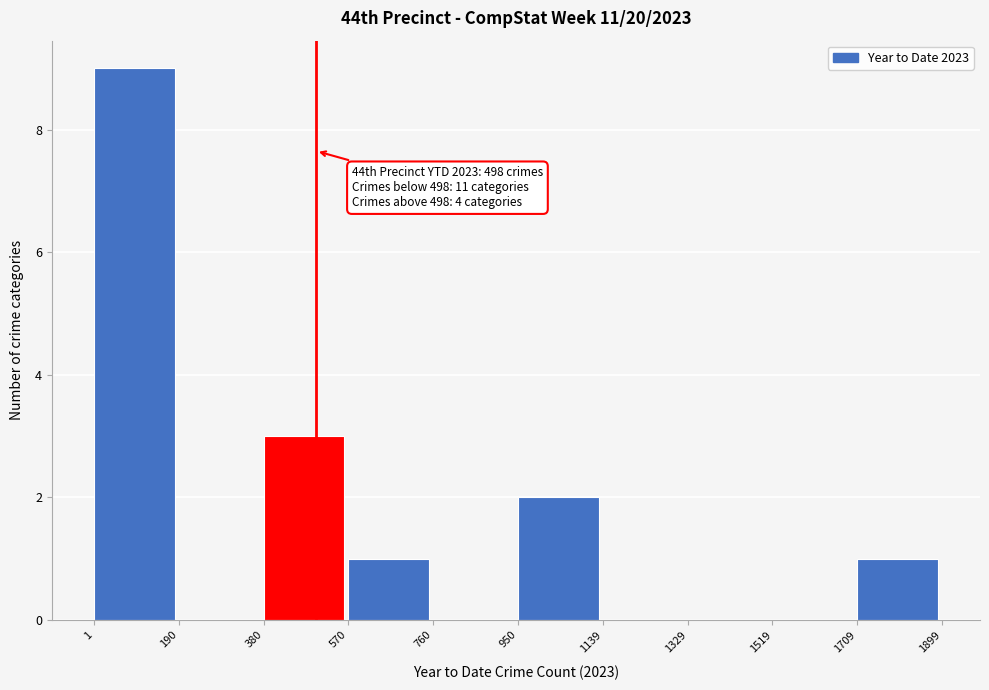

Over which range of the x-axis is the bar tallest?

1 to 190